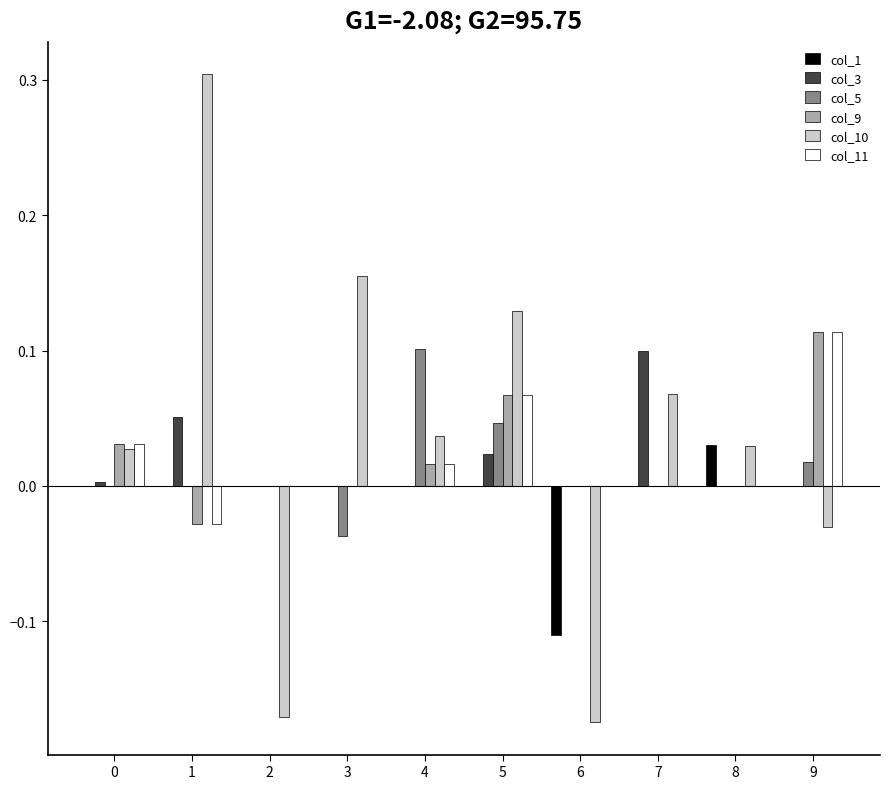

Which series changed the most between 1 and 9?

col_10